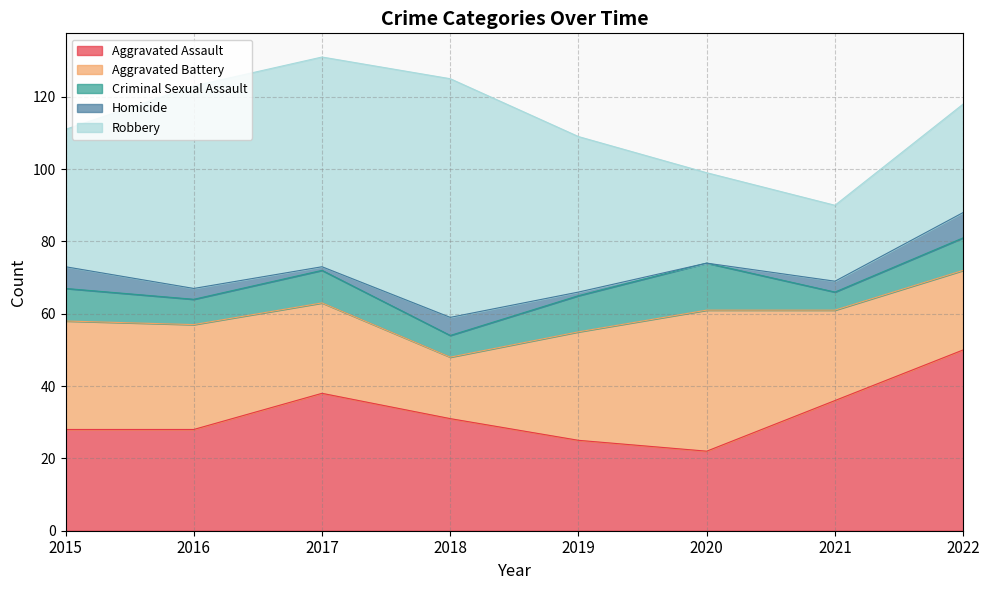

Between 2015 and 2019, which is larger?

2015